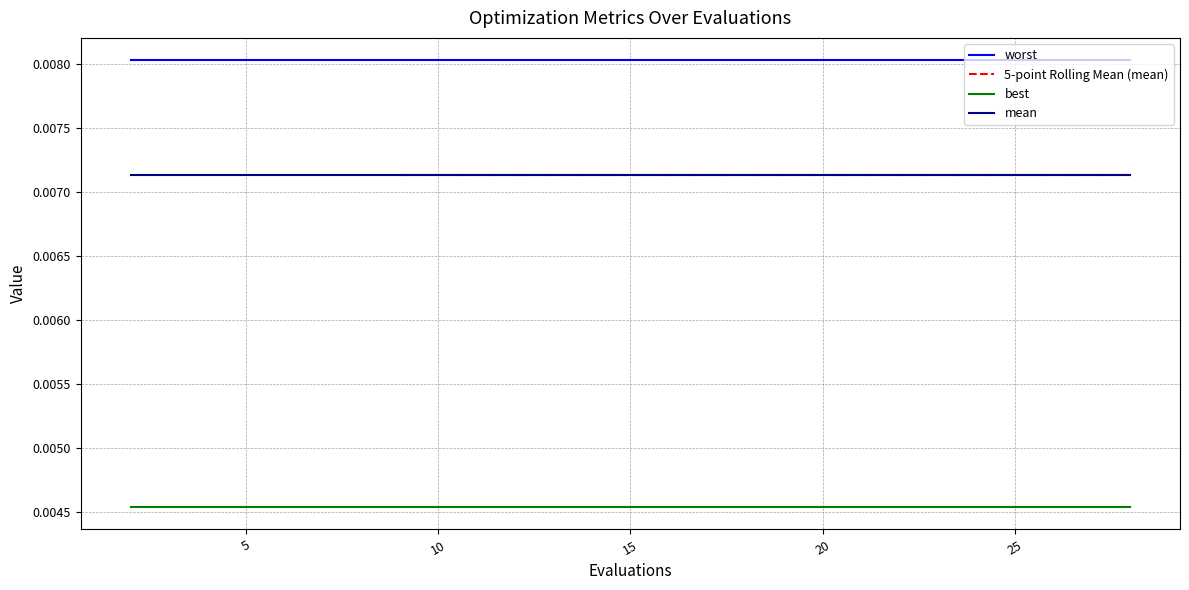

Which has a higher value, 16 or 22?

16